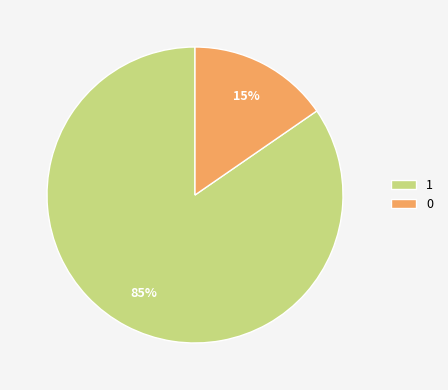

To the nearest percent, what is the combined percentage of 1 and 0?

100%